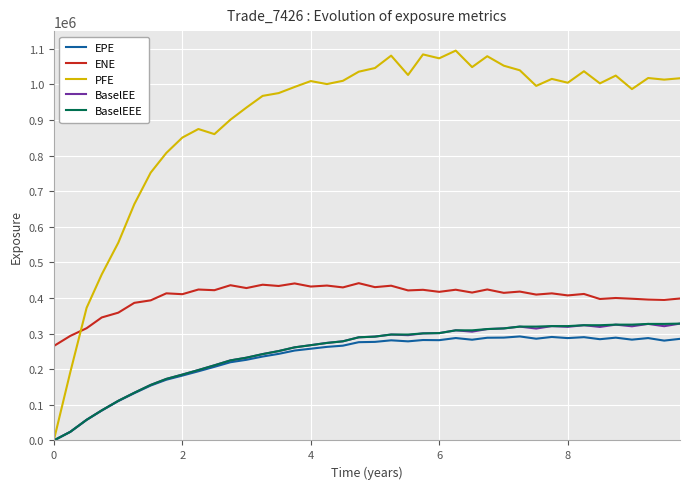

Which series has the largest range (max minus min)?

PFE